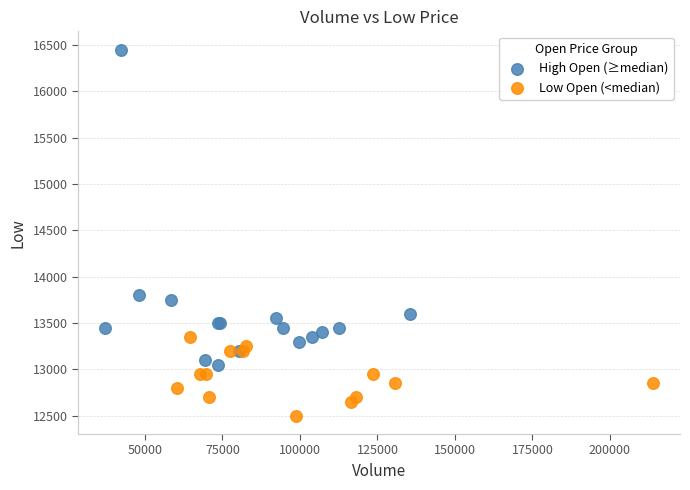

Which series contains the lowest Y value?

Low Open (<median)